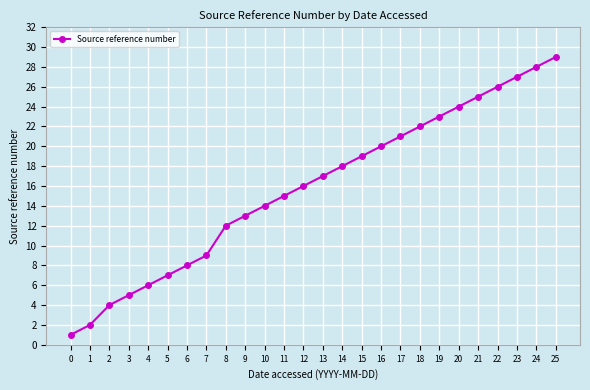

Read the value at 9, to the nearest 5.

15